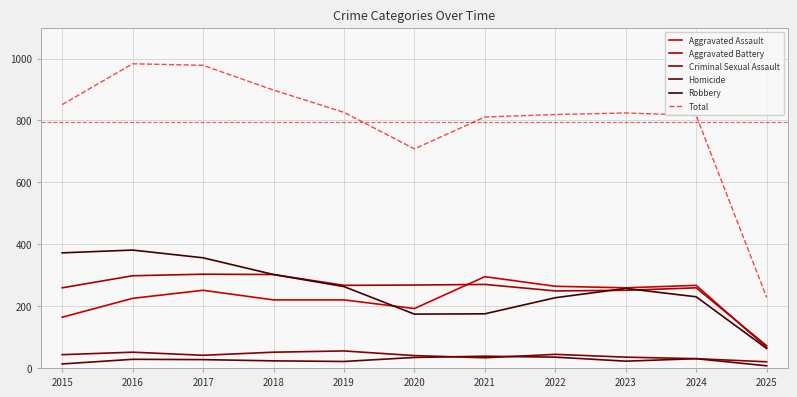

The value of Homicide at 2015 is 22. True or false?

False